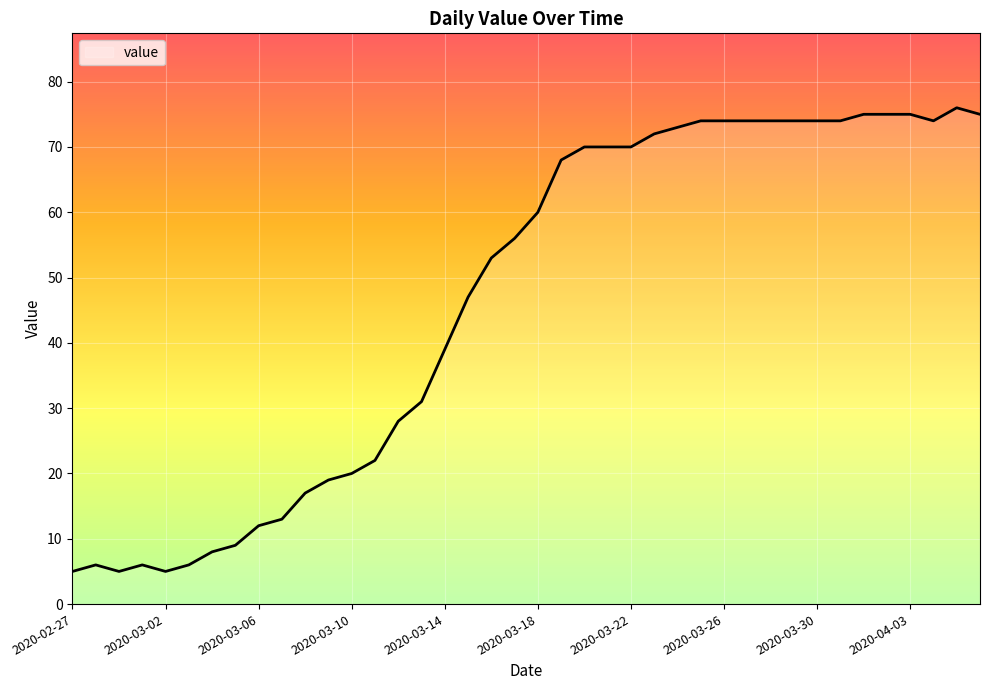

What is the difference between the maximum and minimum values?

71